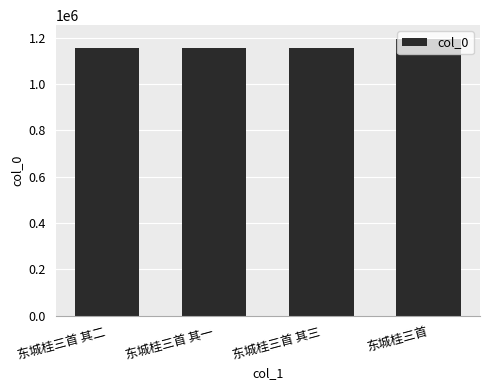

What position from the left is 东城桂三首 其一?

2